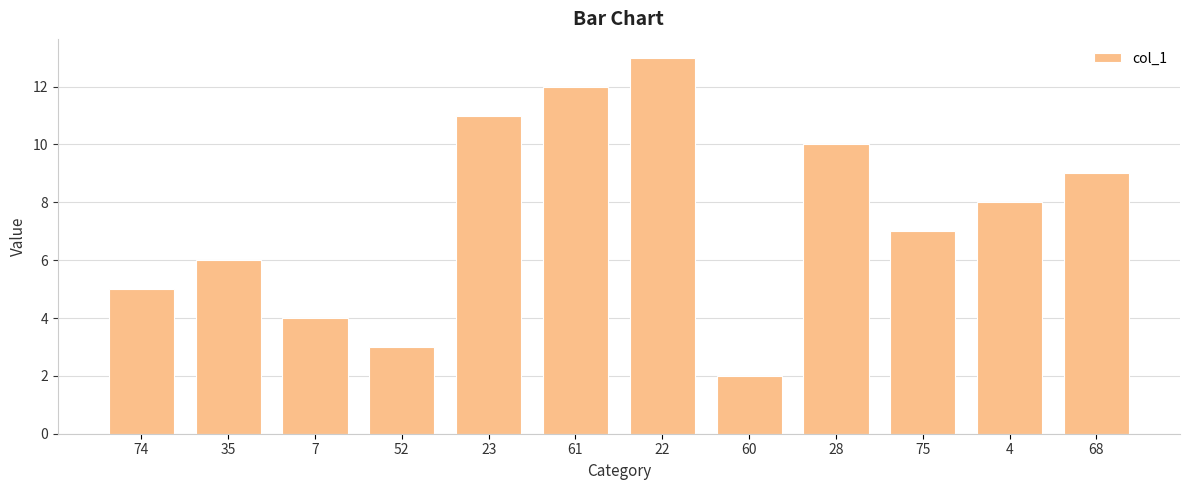

Is it true that the value at 4 is 8.0?

True